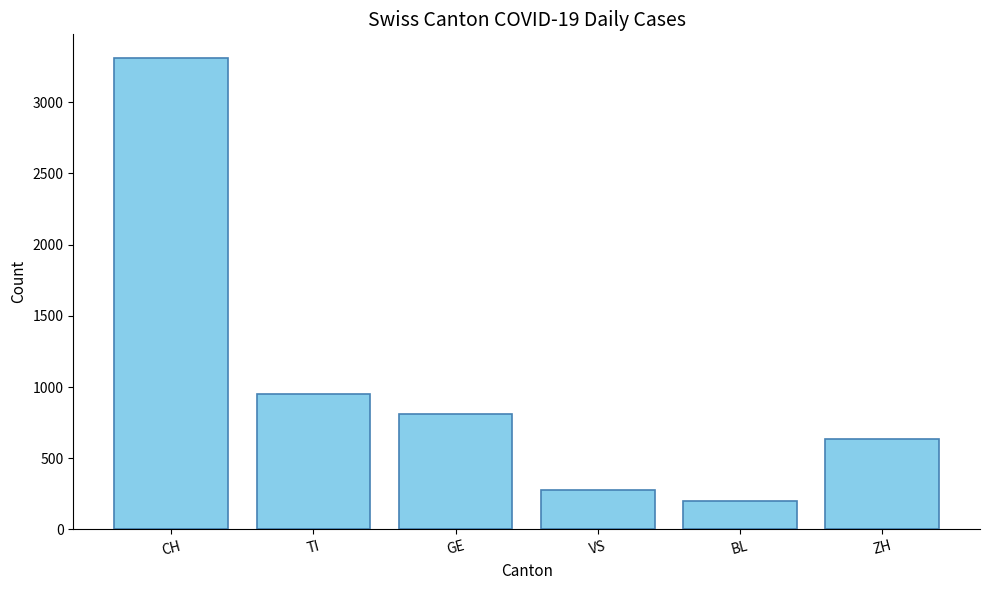

Between BL and GE, which is larger?

GE